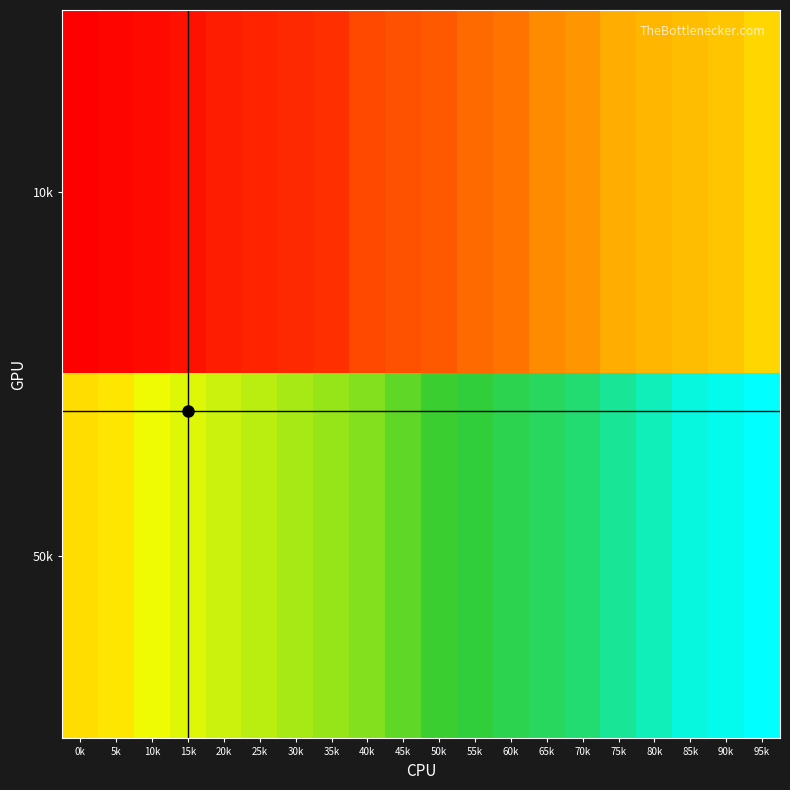

Between 0k and 65k, which is larger?

65k